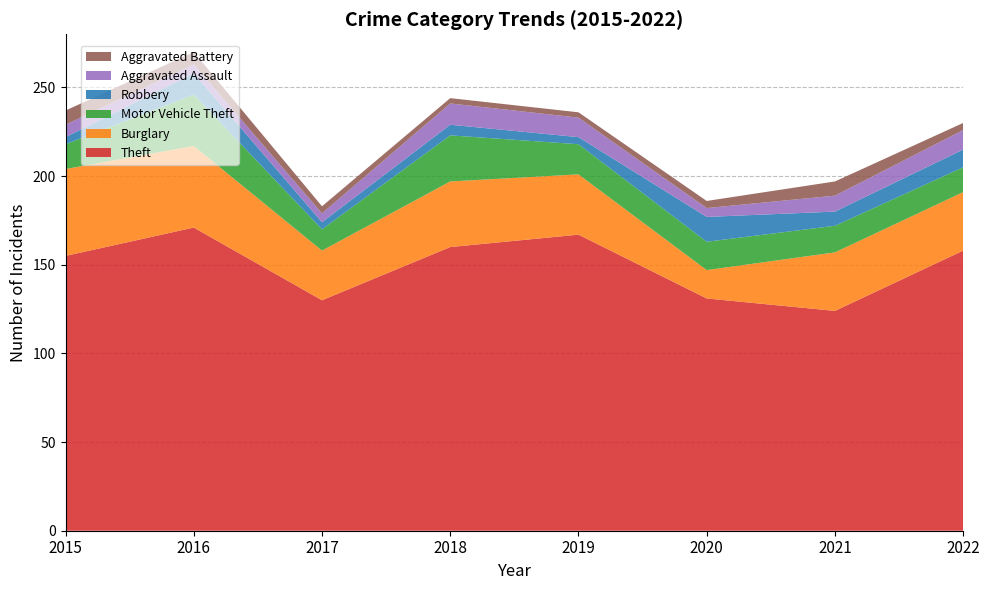

Reading right to left, what are all the values shown in this chart?

Theft: 158	124	131	167	160	130	171	155
Burglary: 33	33	16	34	37	28	46	49
Motor Vehicle Theft: 14	15	16	17	26	12	29	14
Robbery: 10	8	14	4	6	4	12	4
Aggravated Assault: 11	9	5	11	12	5	5	7
Aggravated Battery: 4	8	4	3	3	4	7	8